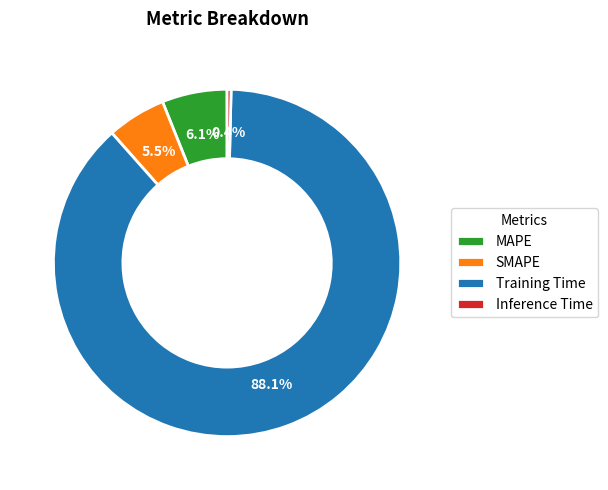

What is the ratio of the value at MAPE to the value at Training Time?

0.1